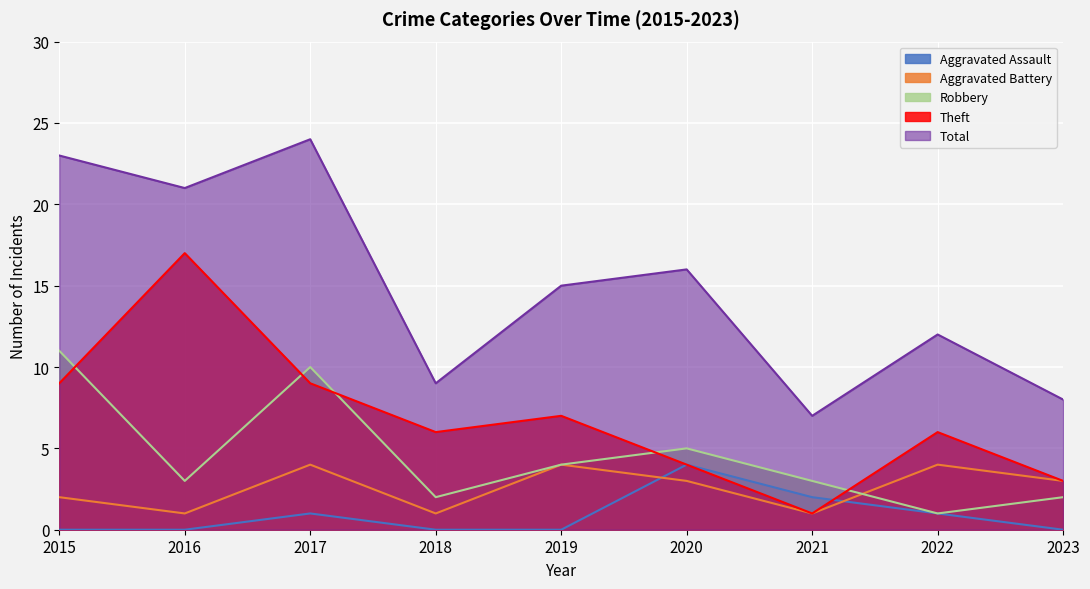

True or false: Aggravated Assault has more than 2 interior local peaks.

False